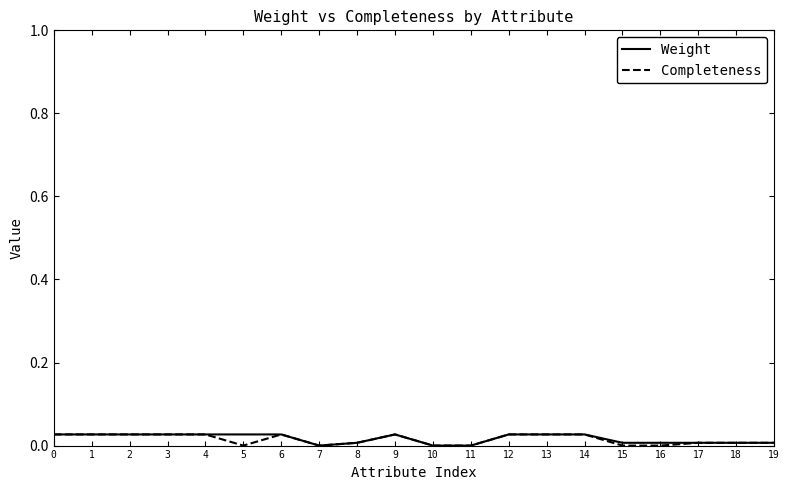

Does the chart have visible grid lines?

No